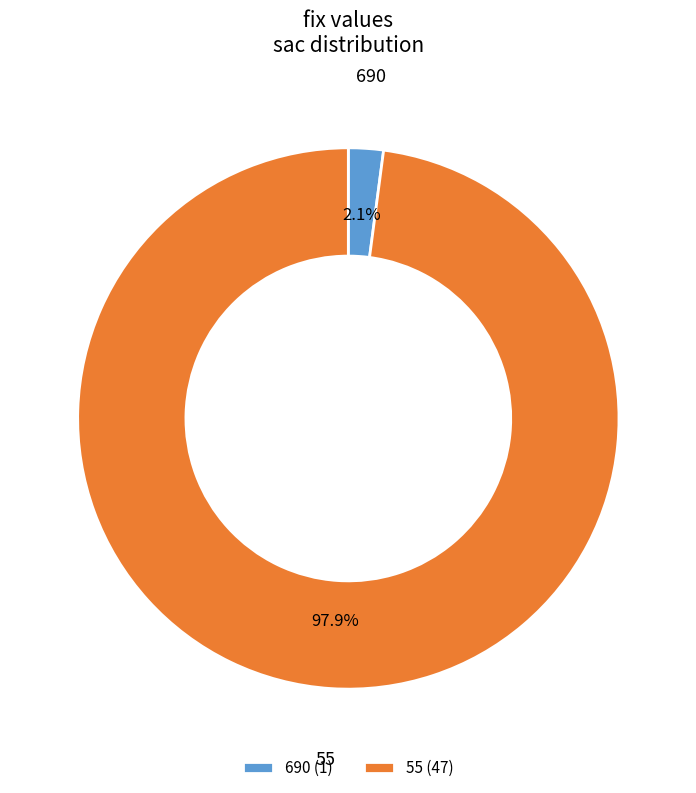

Is it true that 690 is 2% of the pie?

True